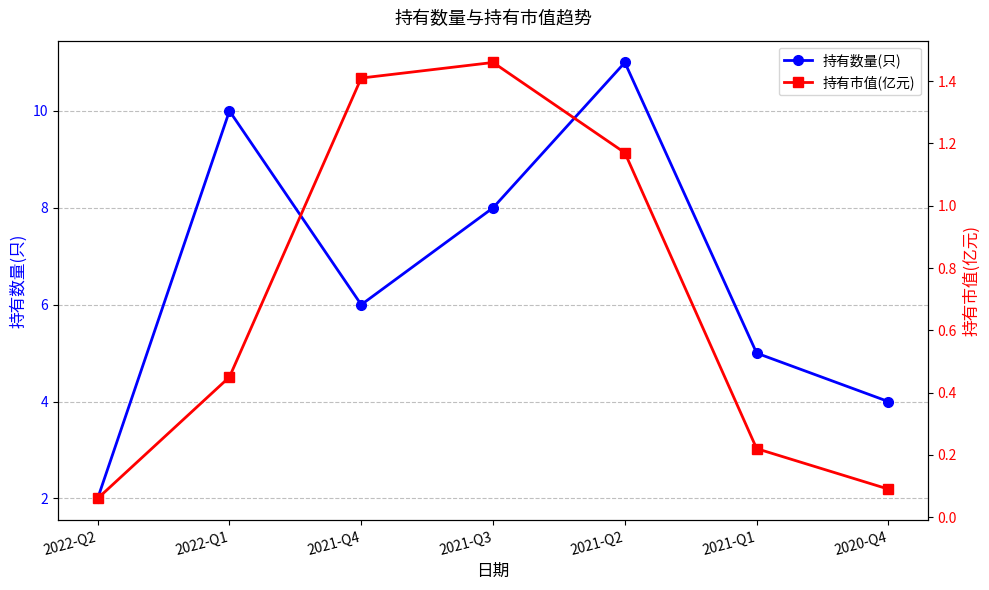

What is the difference between the maximum and minimum values in the 持有数量(只) series?

9